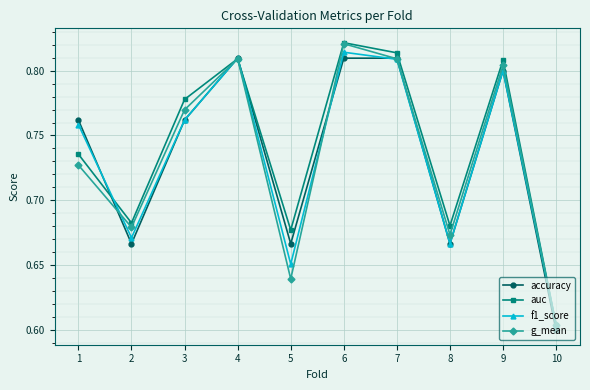

What is the sum of the accuracy values at 8 and 7?

1.5